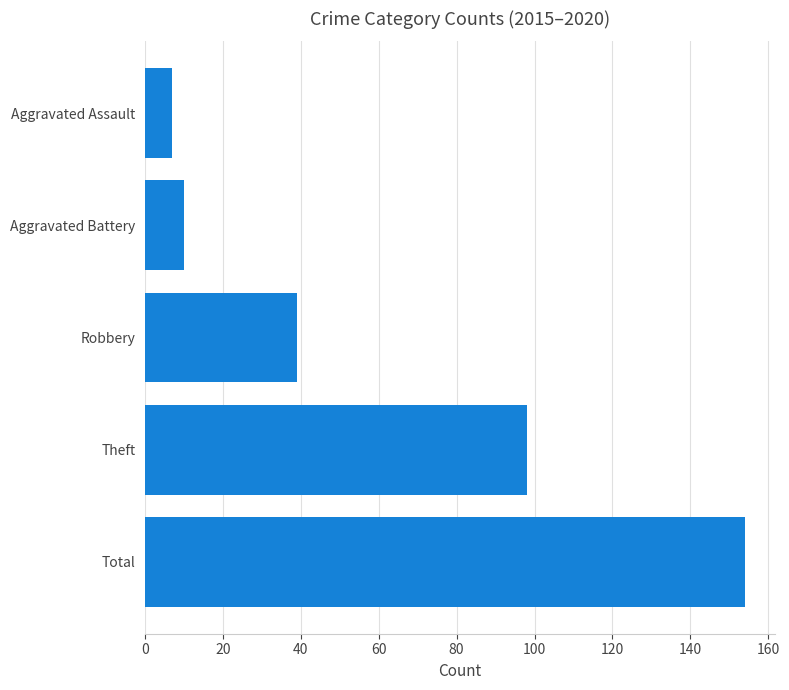

Rank the categories by value from highest to lowest.

Total, Theft, Robbery, Aggravated Battery, Aggravated Assault